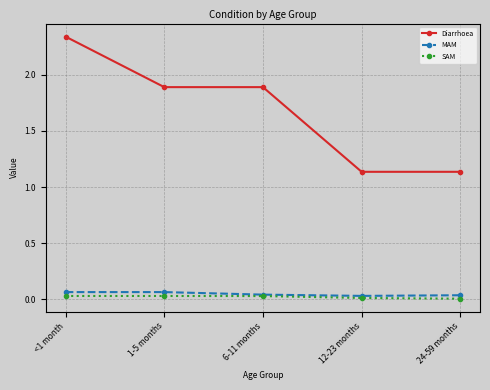

Count the number of data series in this chart.

3